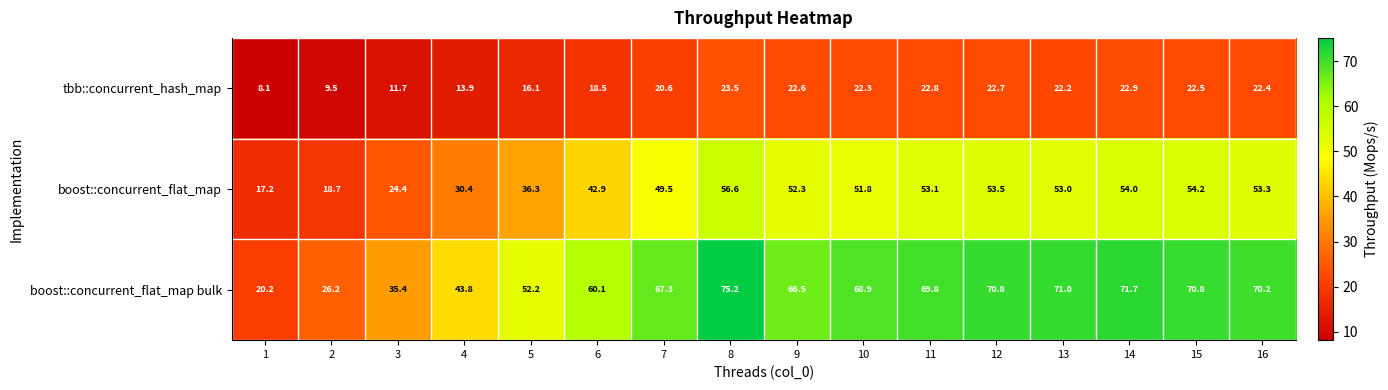

Rank the series by their average value, from lowest to highest.

tbb::concurrent_hash_map, boost::concurrent_flat_map, boost::concurrent_flat_map bulk